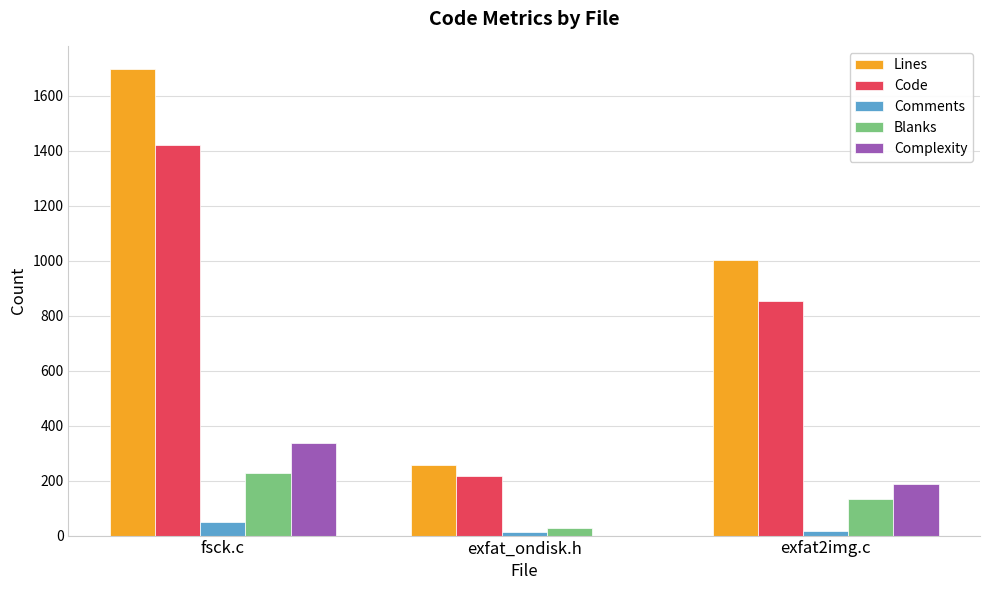

What is the spread (max minus min) of values at fsck.c?

1647